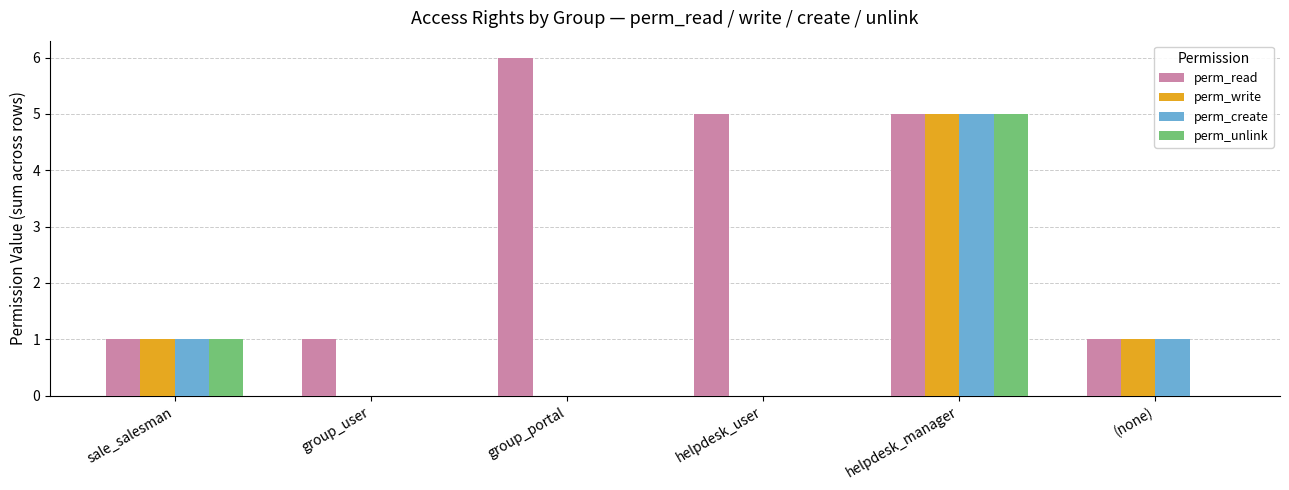

Which series changed the most between group_portal and (none)?

perm_read